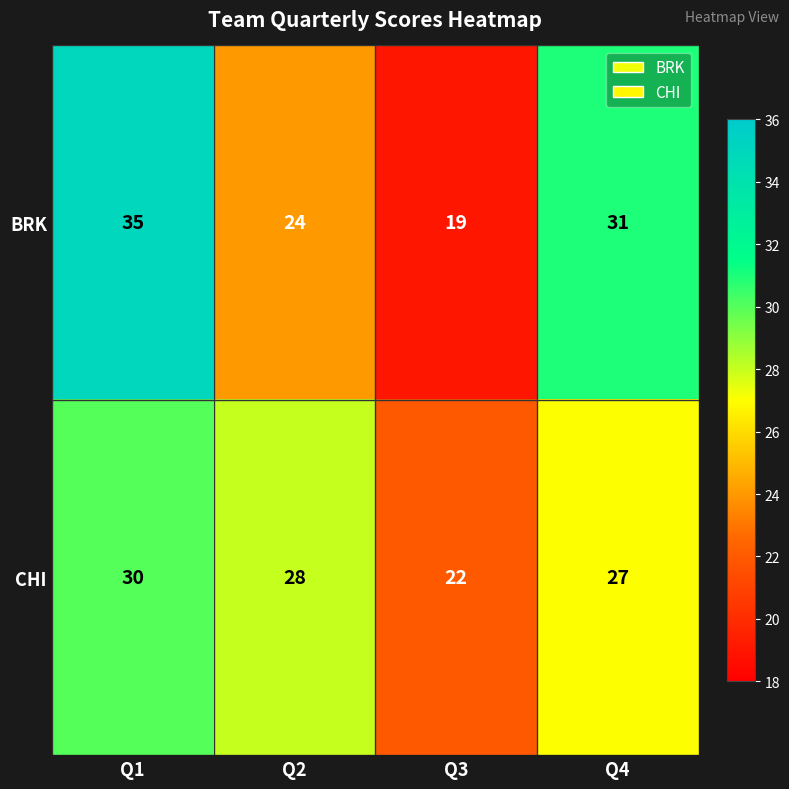

Is it true that CHI equals 12 at Q3?

False